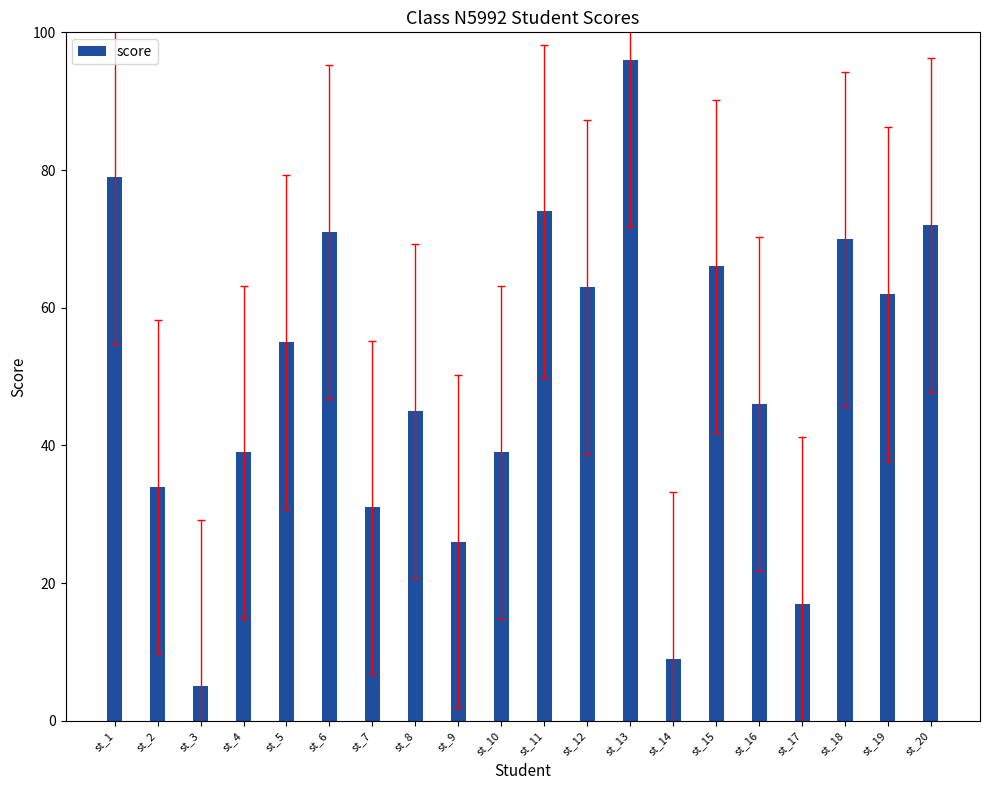

What is the sum of all values?

999